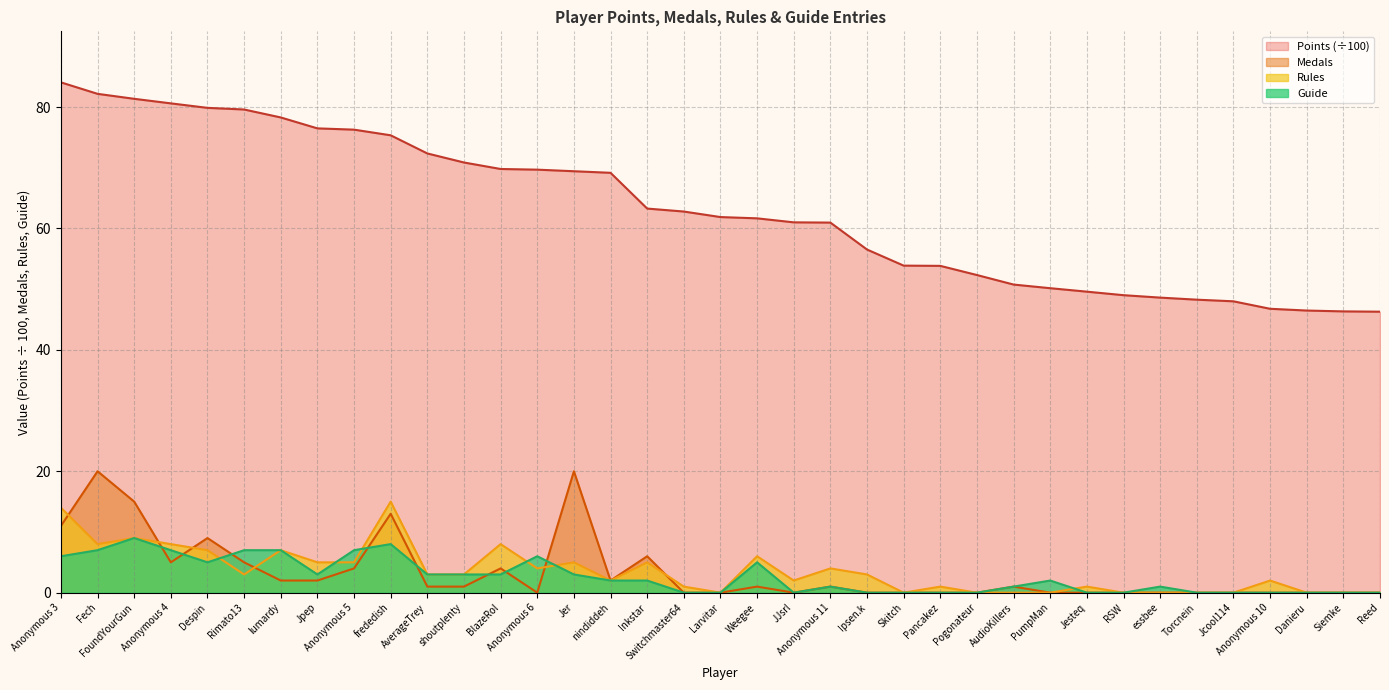

The Guide series shows 2.8 at Pancakez. True or false?

False